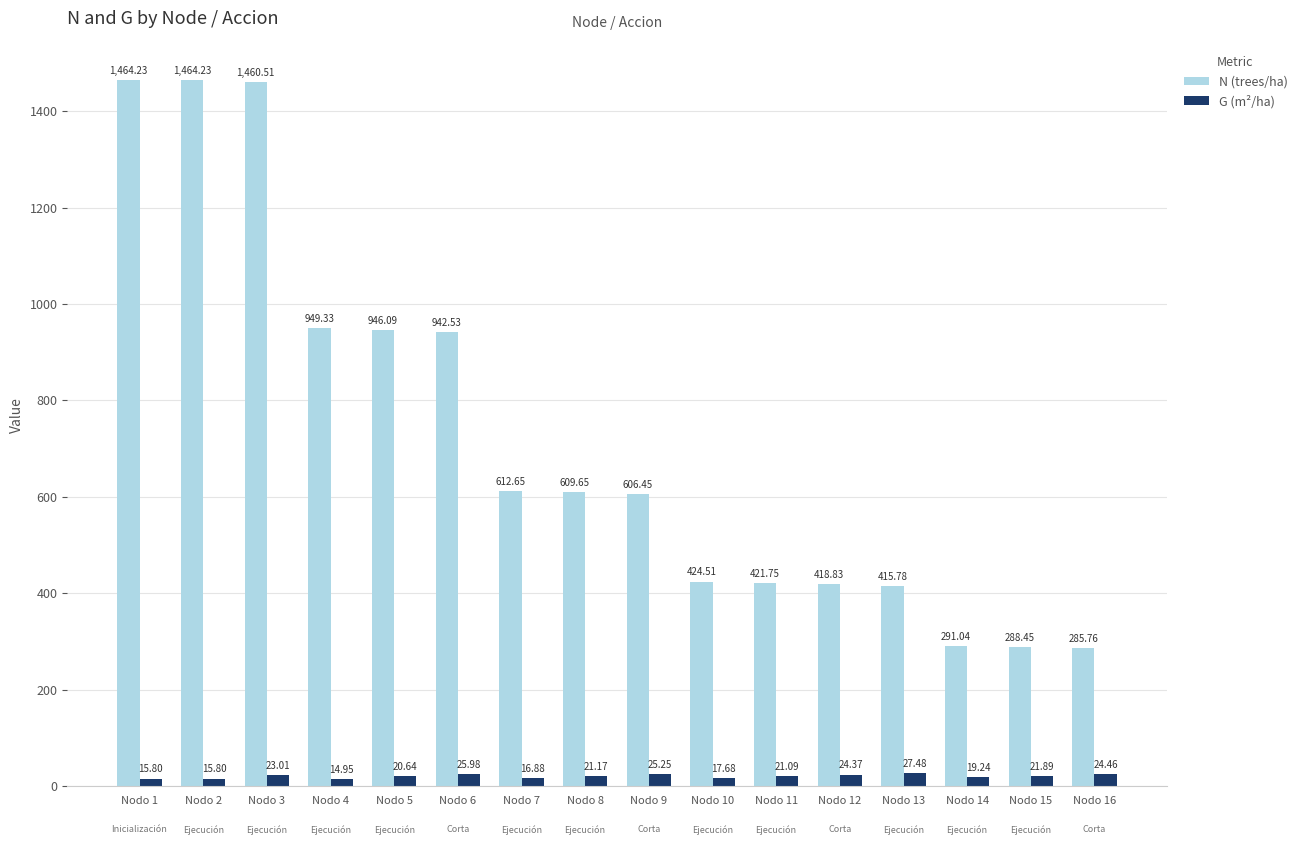

What is the greatest value displayed?

1464.2